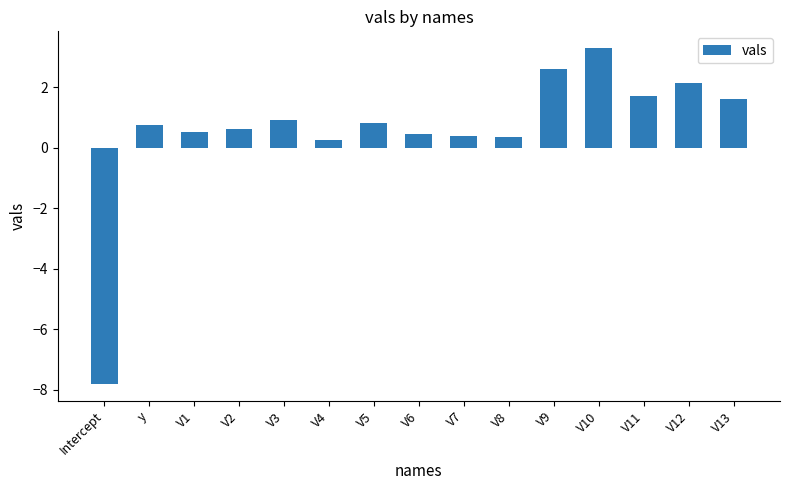

What is the label of the 4th bar from the left?

V2